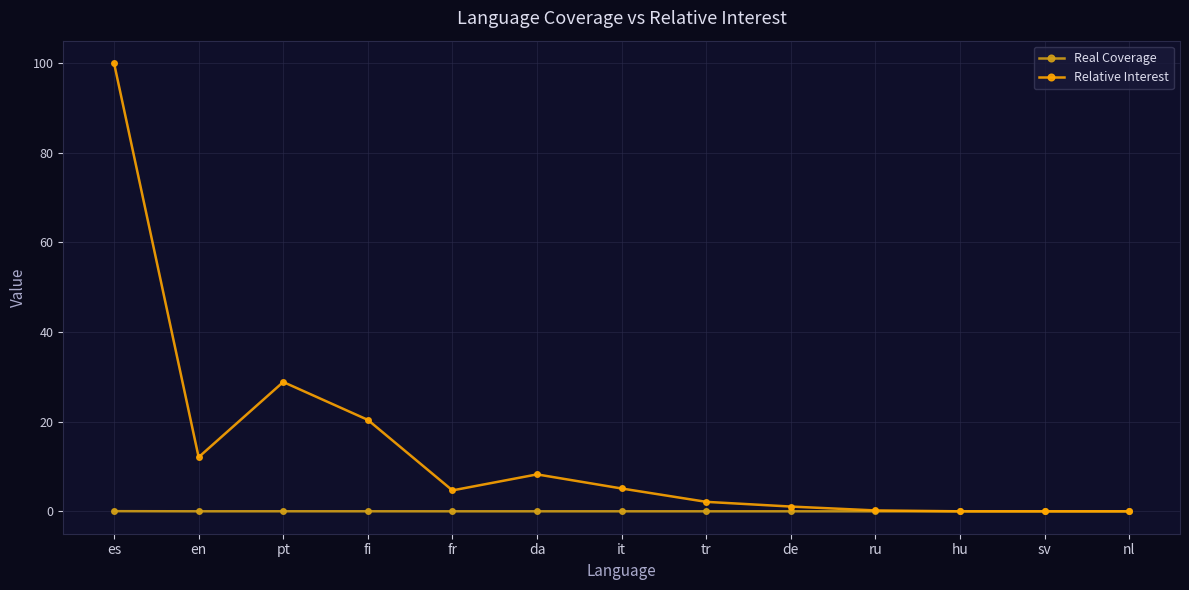

Where is the first local maximum for Relative Interest?

pt